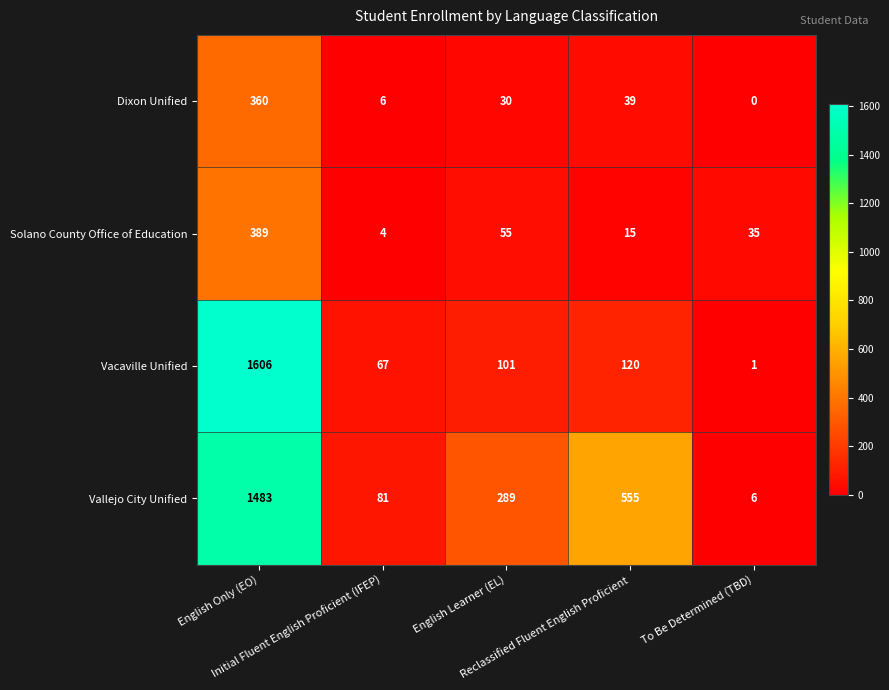

What is the difference between the maximum and minimum values in the Vallejo City Unified series?

1477